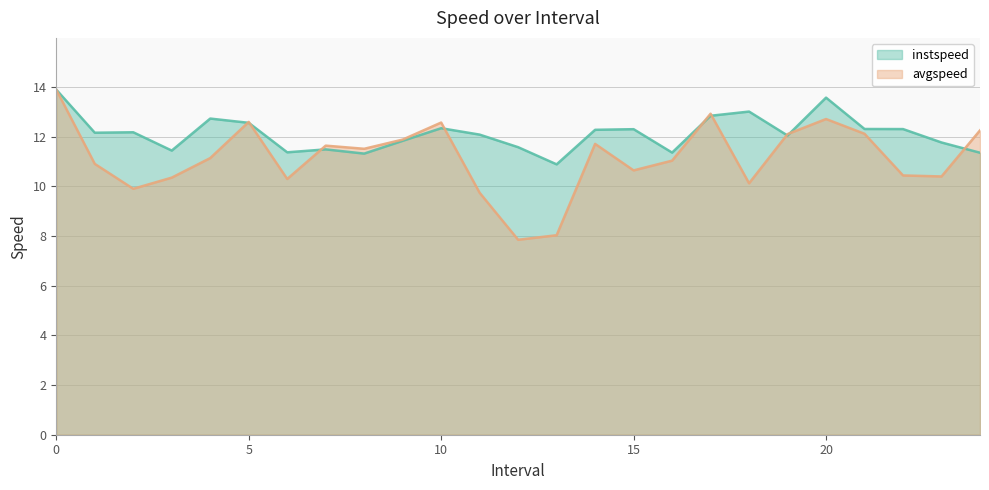

How many lines are shown in the chart?

2